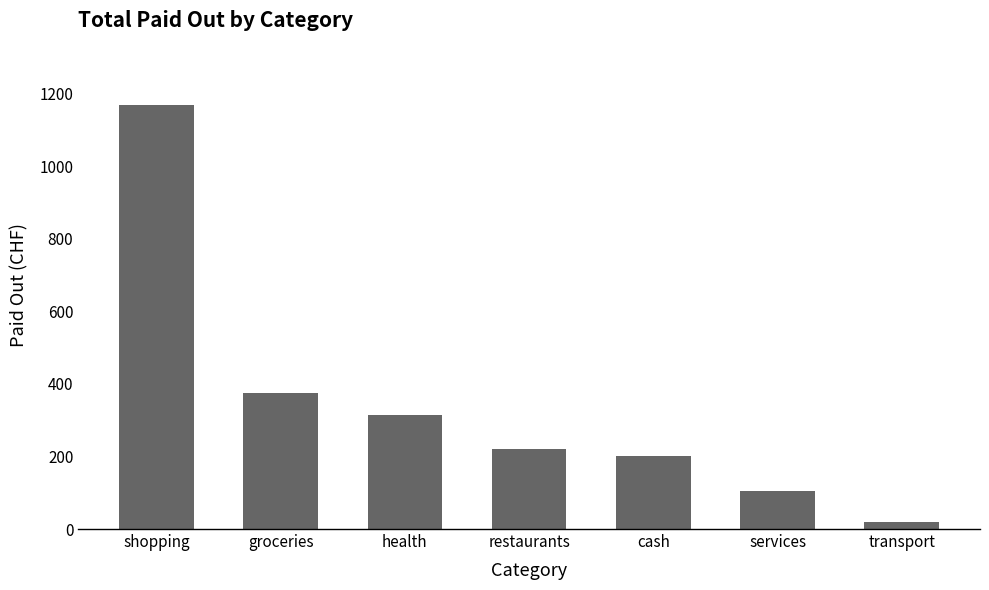

Which category has the lowest value across all series?

transport